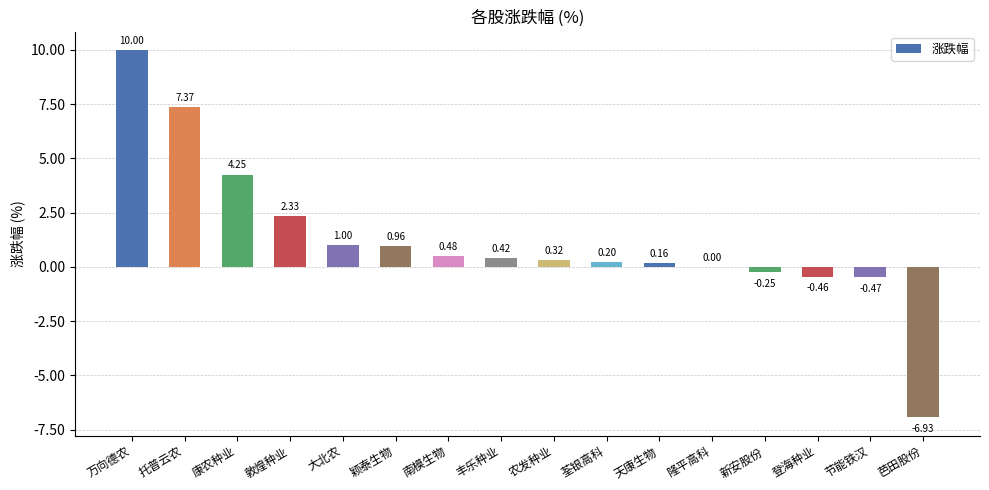

True or false: the data shows 11.7 at 托普云农.

False